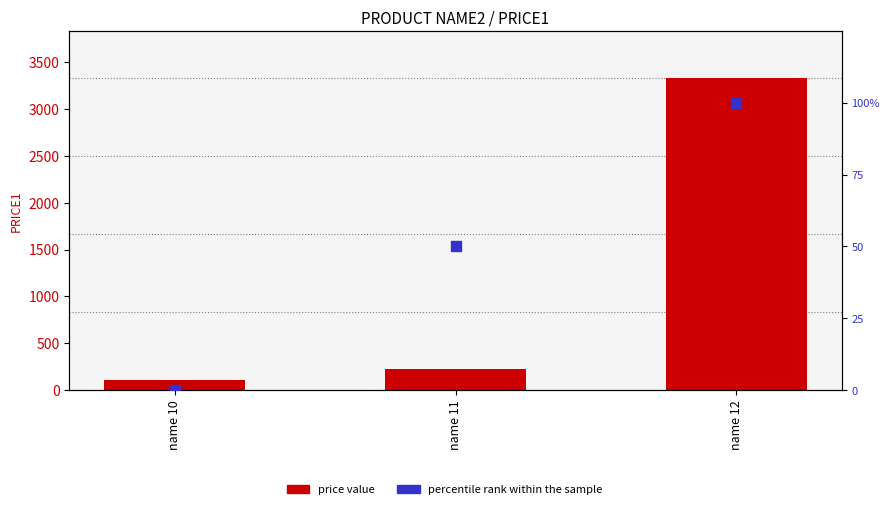

Which series reaches the minimum Y coordinate?

percentile rank within the sample